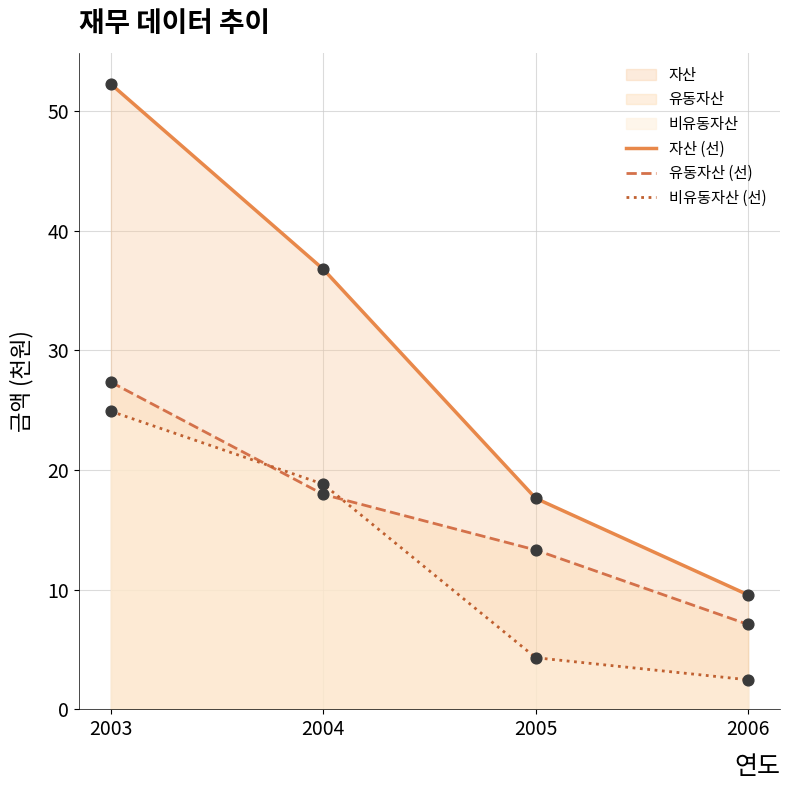

Is the value of 유동자산 (선) at 2004 greater than the value of 자산 (선) at 2003?

No